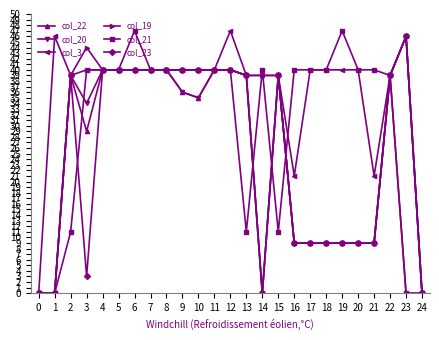

At which label does col_20 reach its peak?

23